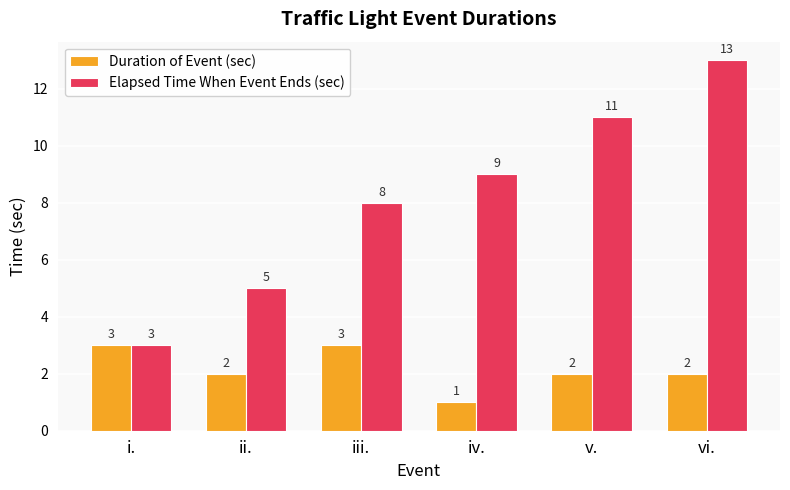

What is the total value across all series at iv.?

10